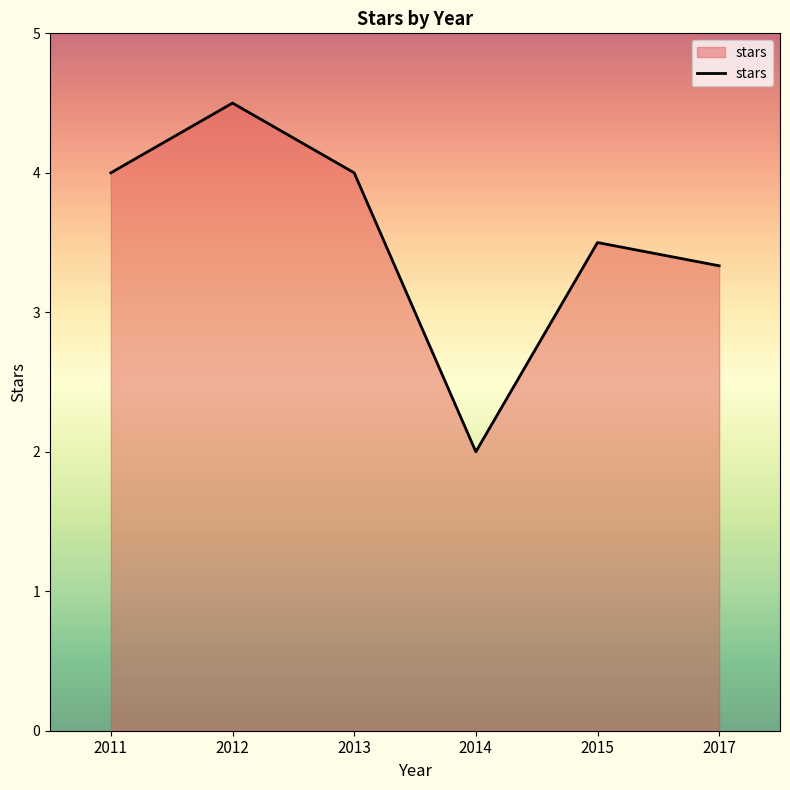

Reading right to left, transcribe all the data shown in this chart.

2017=3.3	2015=3.5	2014=2.0	2013=4.0	2012=4.5	2011=4.0